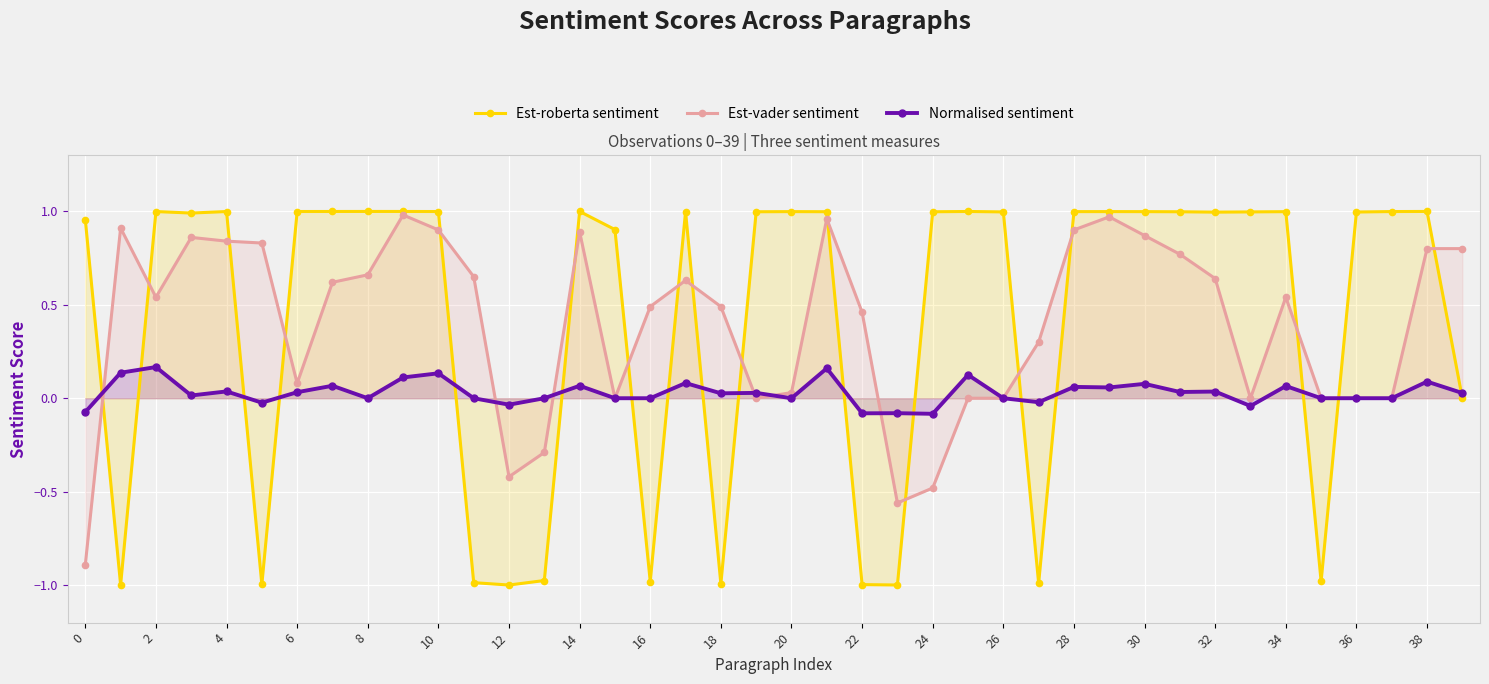

What is the total value across all series at 2?

1.7